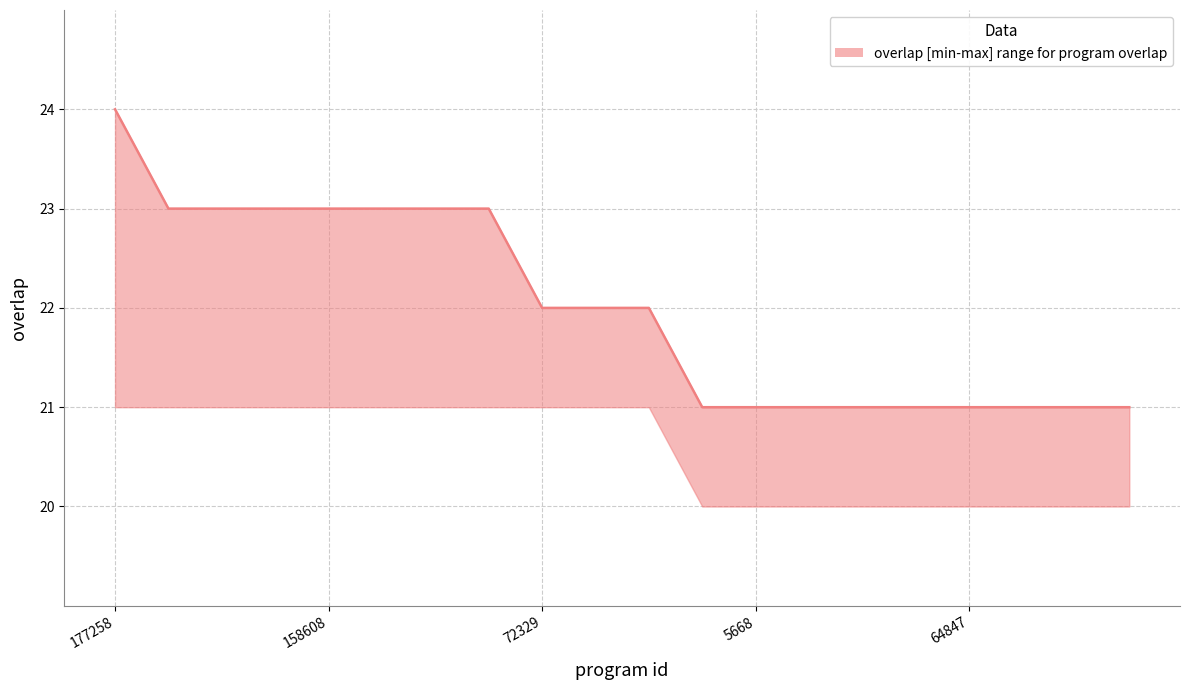

Which label corresponds to the smallest value in the chart?

3699